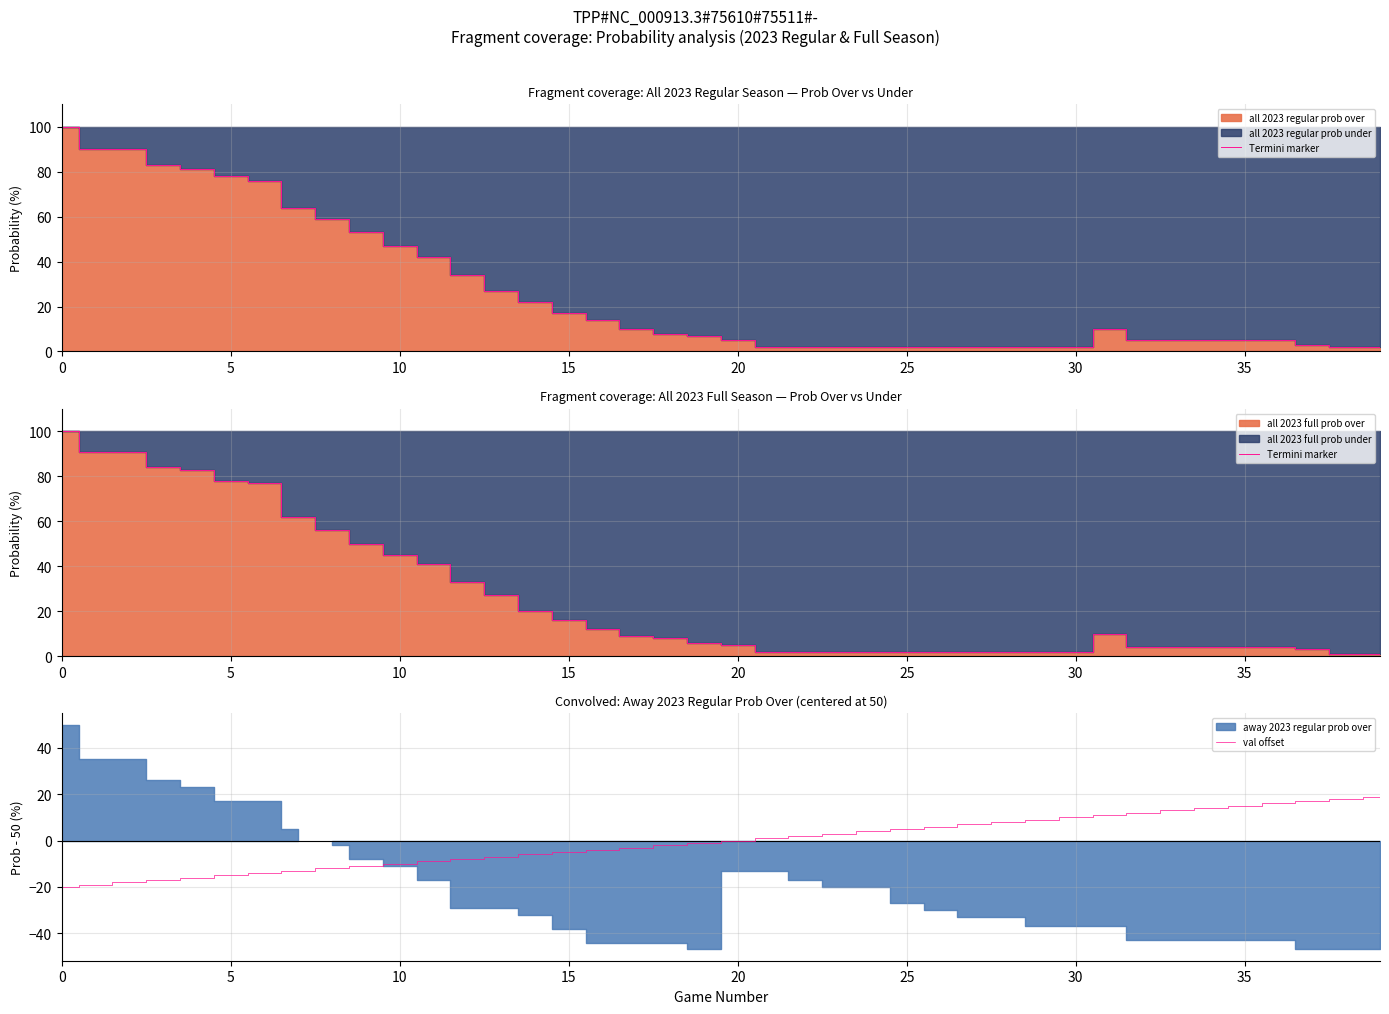

What is the lowest value of the val offset series?

-20